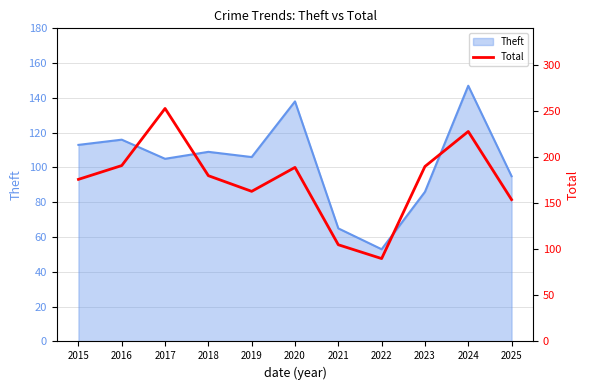

The Theft series shows 65 at 2024. True or false?

False